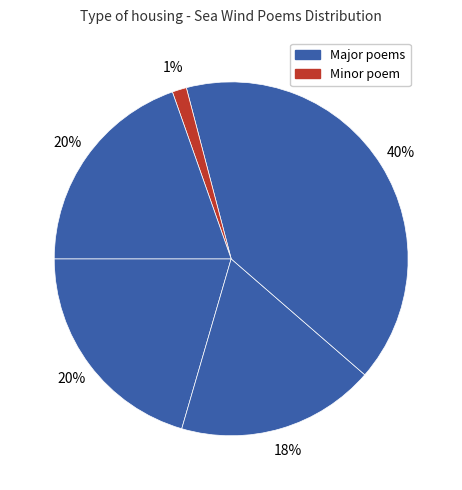

How many slices are in this pie chart?

5